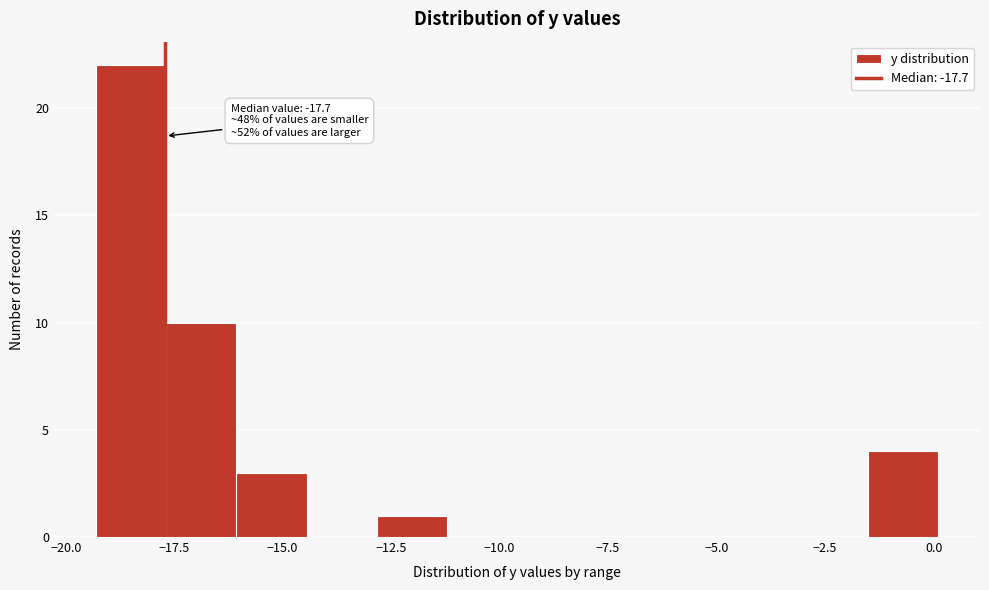

Around what value on the x-axis is the tallest bar? Give the approximate position of its centre, as read against the axis.

-18.5